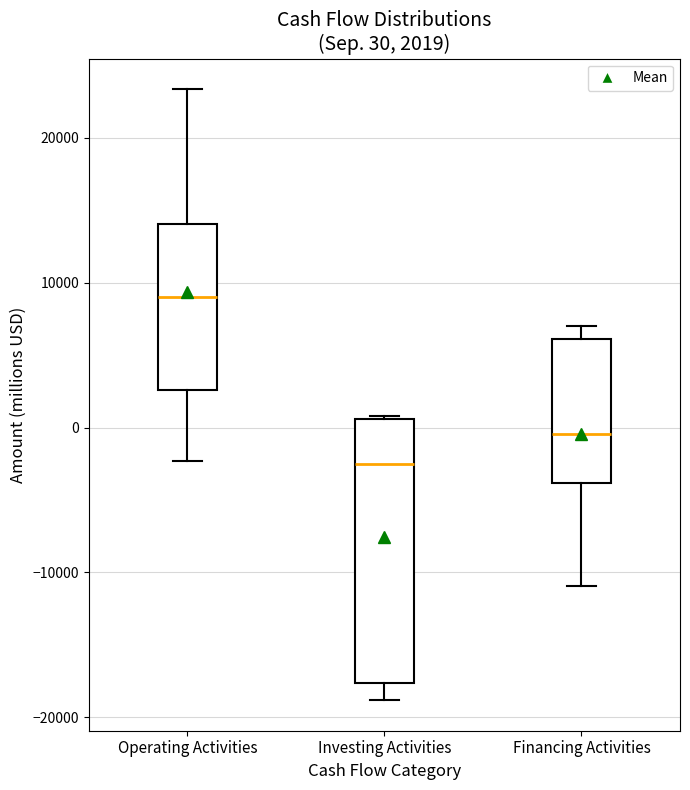

Which box is the tallest, from its lower edge to its upper edge?

Investing Activities